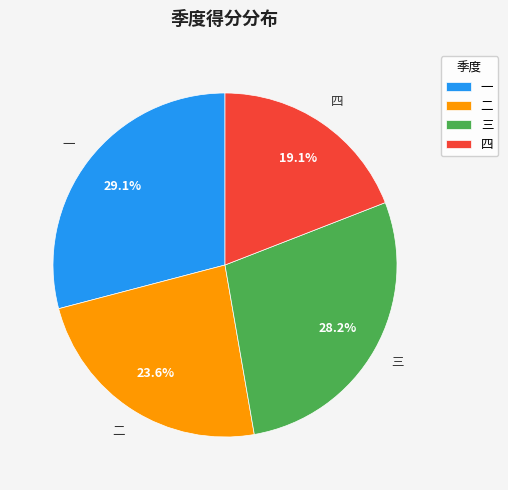

Which category has the smallest portion of the pie?

四